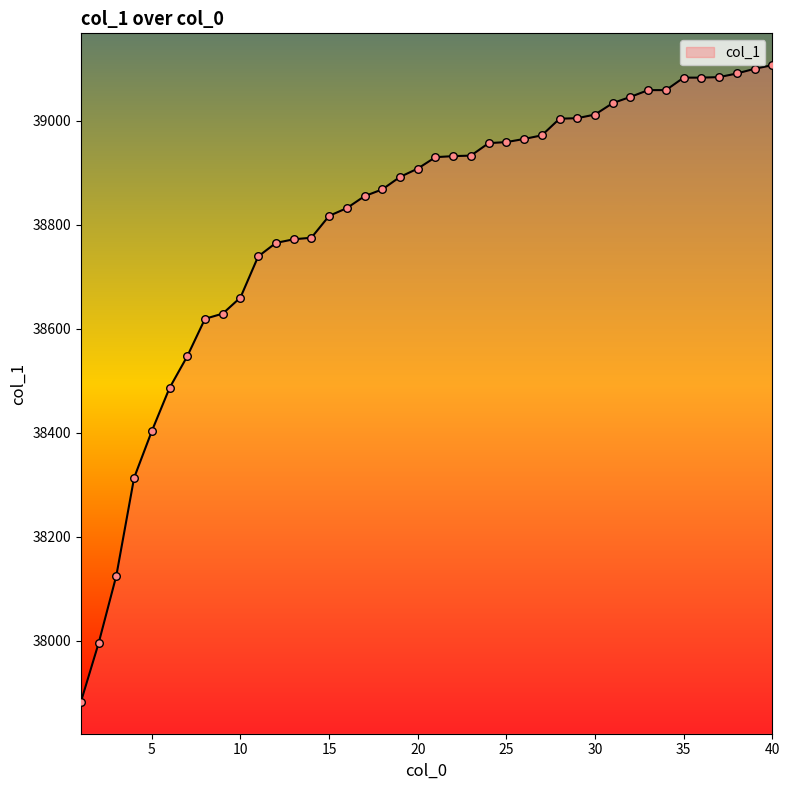

What is the difference between the maximum and minimum values?

1225